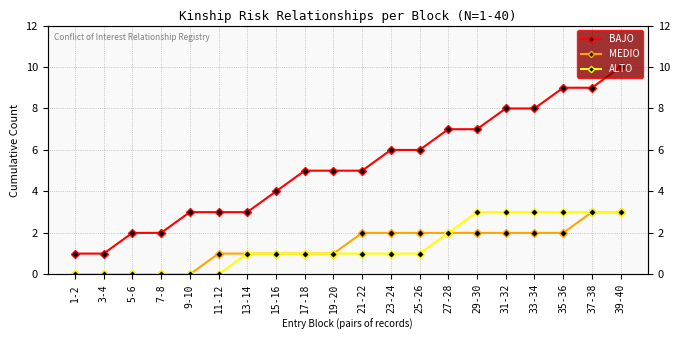

Does the chart display data point markers on the line(s)?

Yes